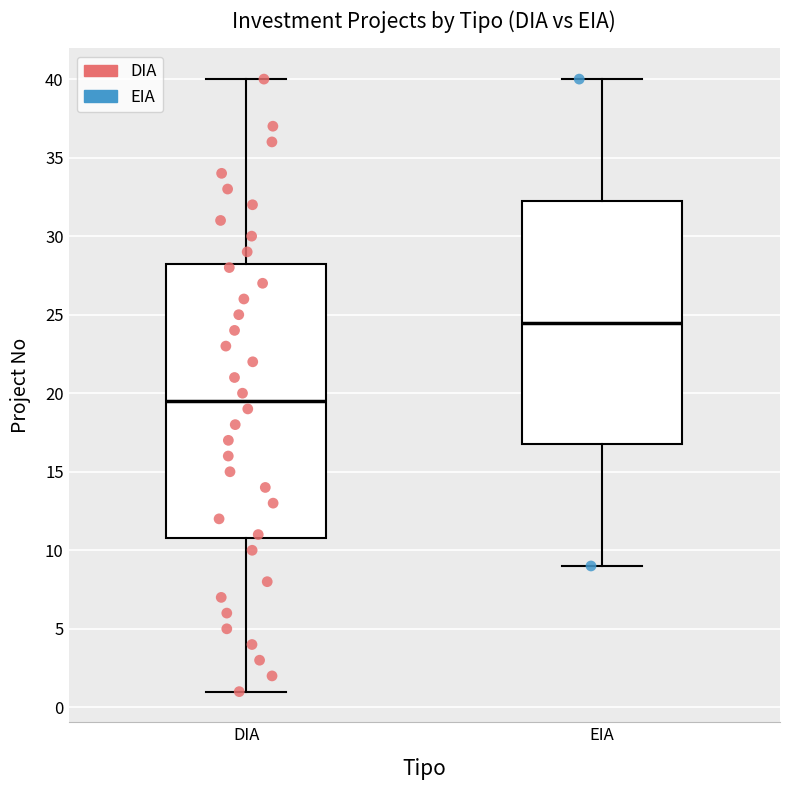

Comparing the boxes themselves (not the whiskers), which one is the tallest?

DIA